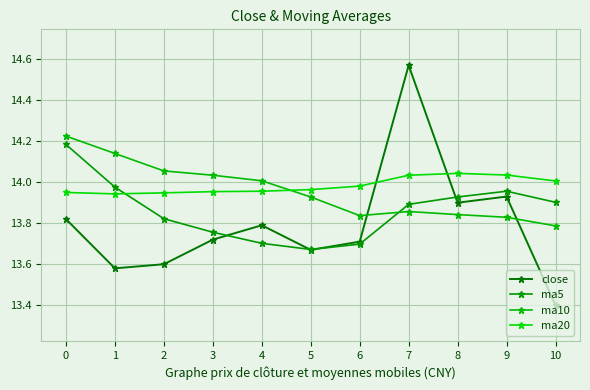

At which category is the sum across all series the highest?

7